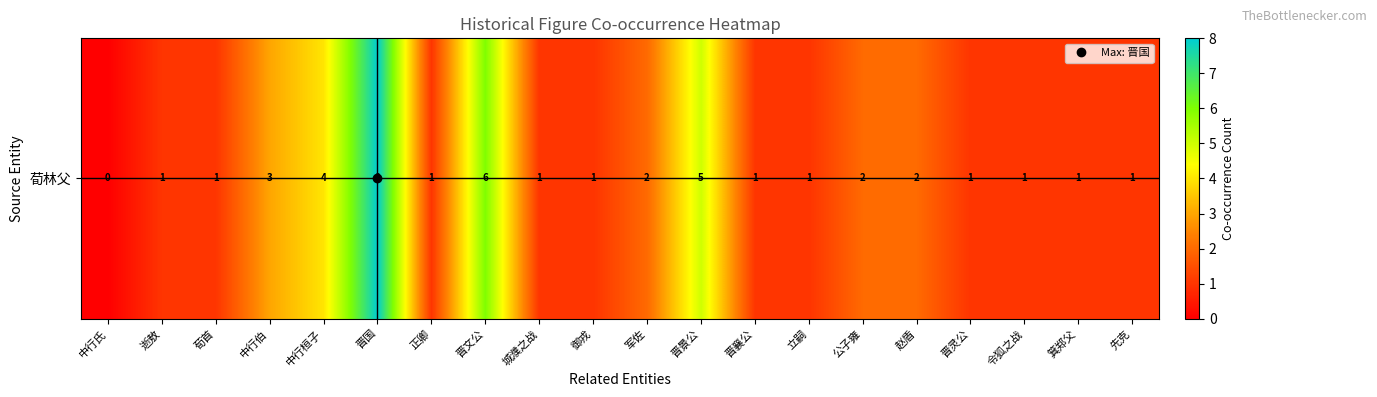

What is the ratio of the value at 箕郑父 to the value at 逝敖?

1.0